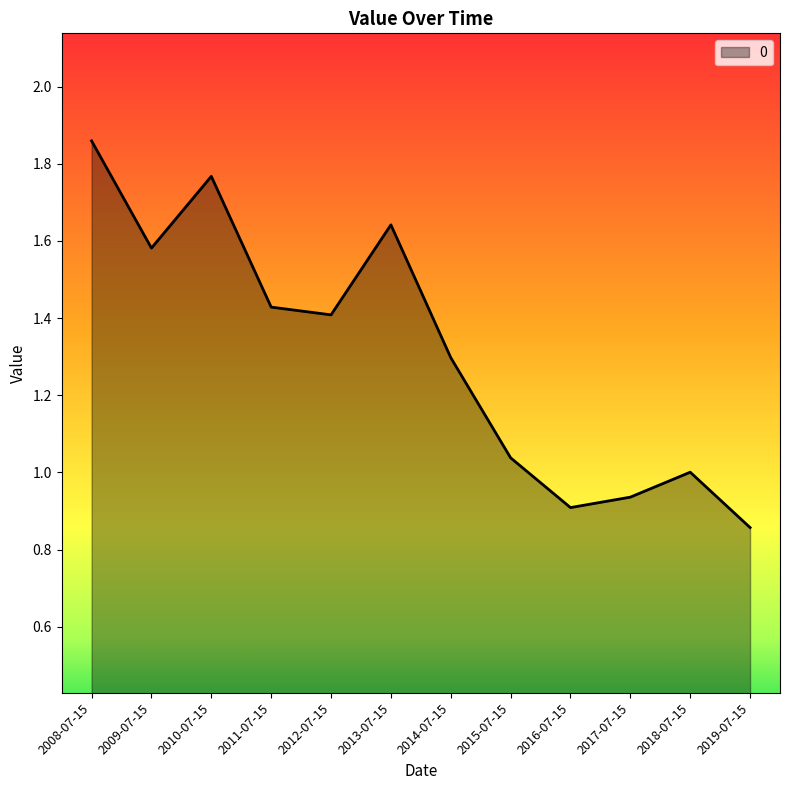

What is the difference between the values at 2015-07-15 and 2013-07-15?

0.6